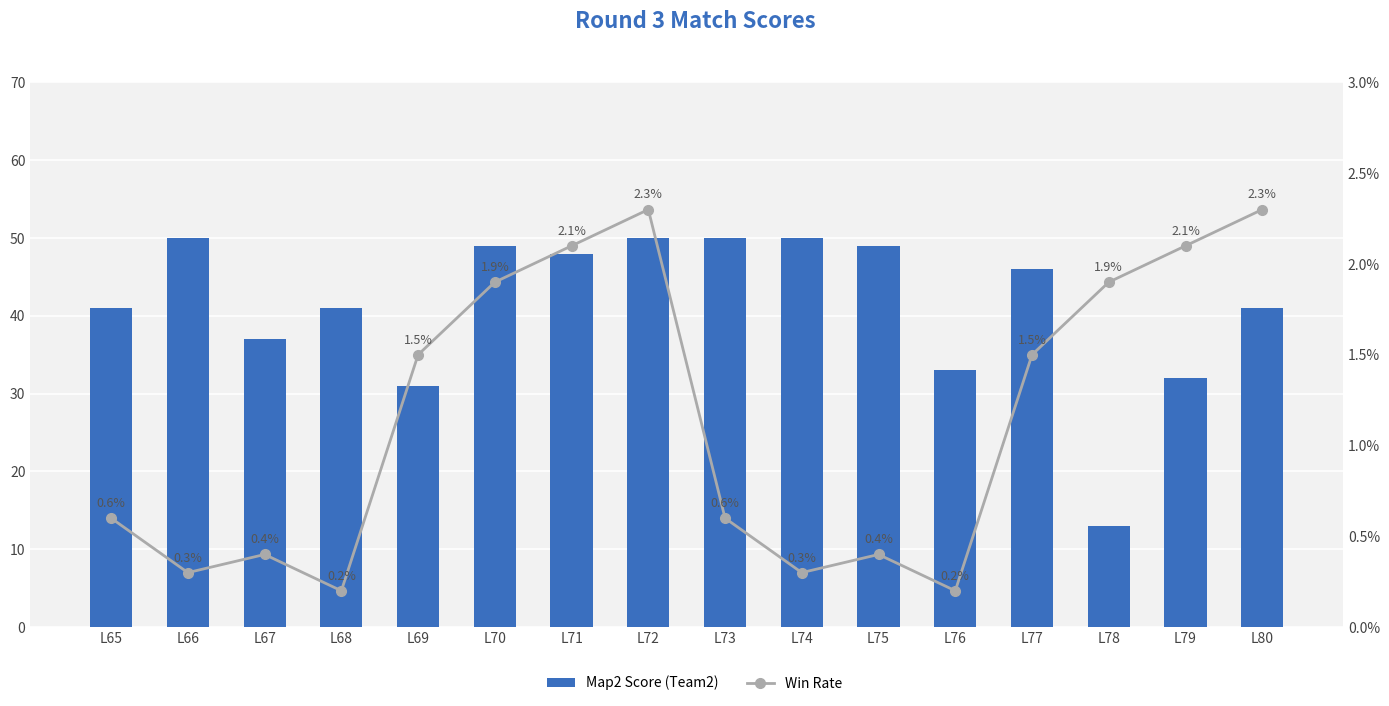

Between L72 and L67, which is larger?

L72